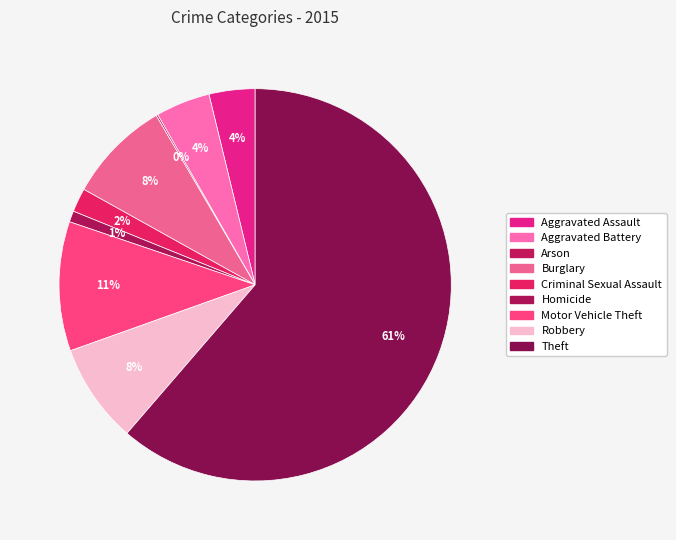

What is the ratio of the value at Motor Vehicle Theft to the value at Arson?

76.0